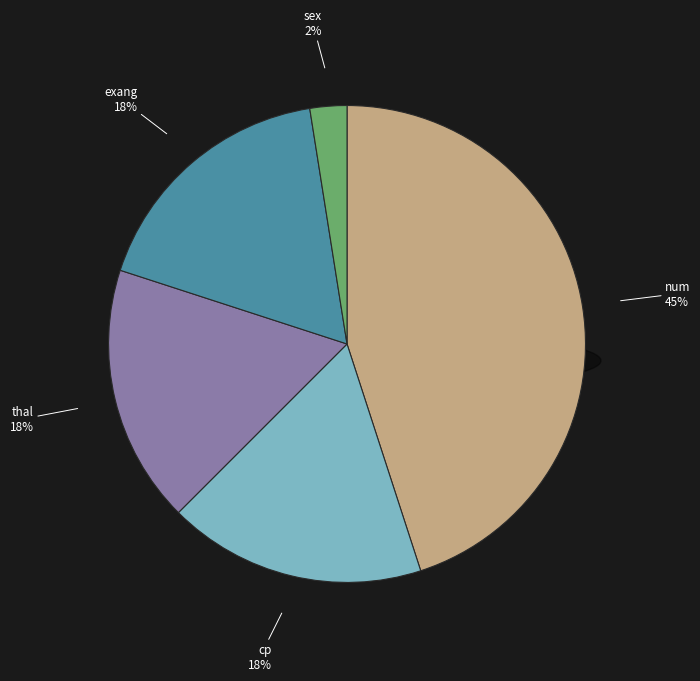

Is there a majority slice in this chart?

No